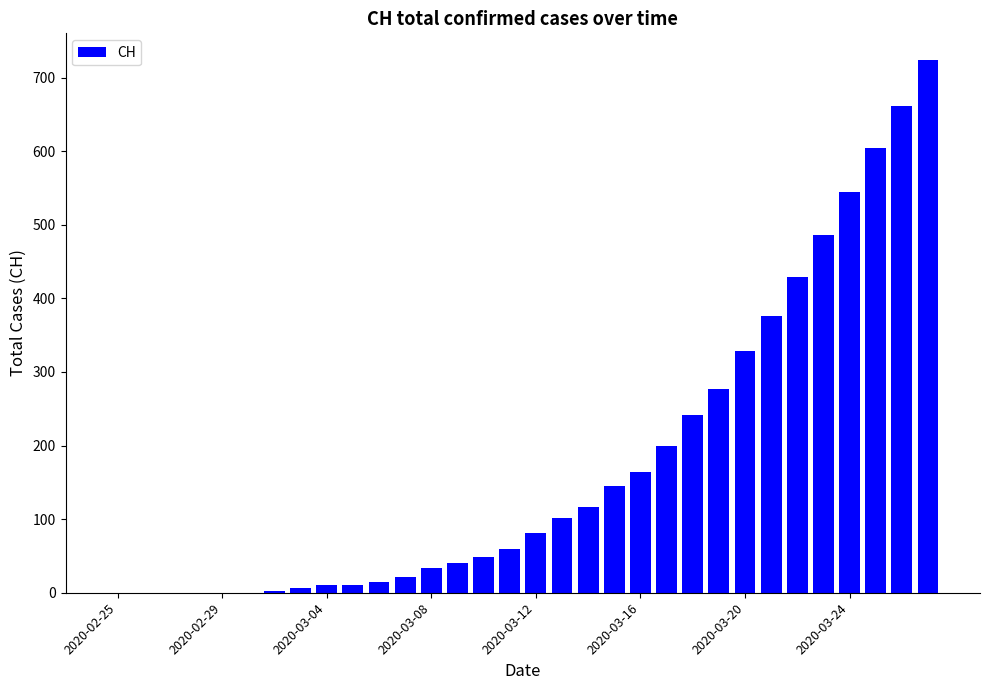

What is the greatest value displayed?

724